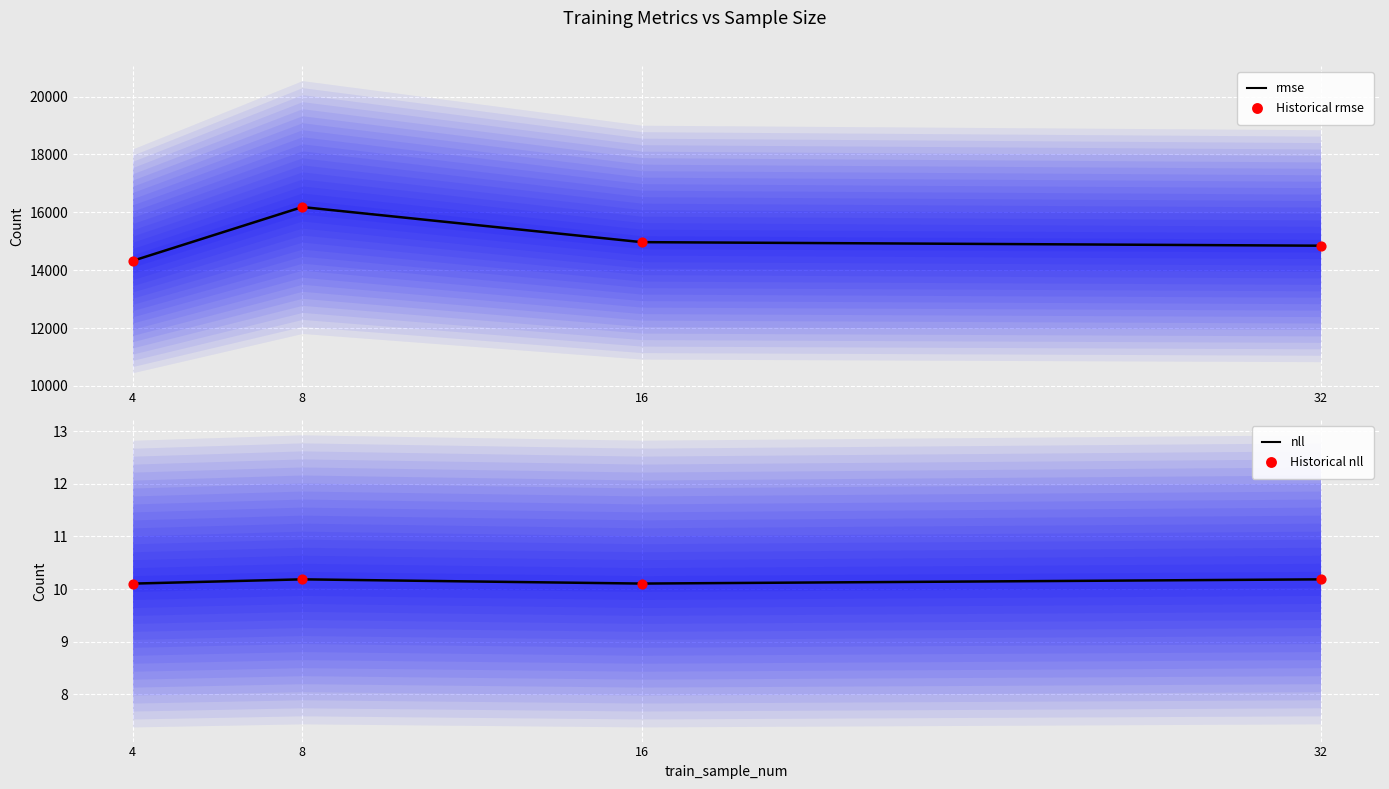

Which series reaches the minimum Y coordinate?

nll